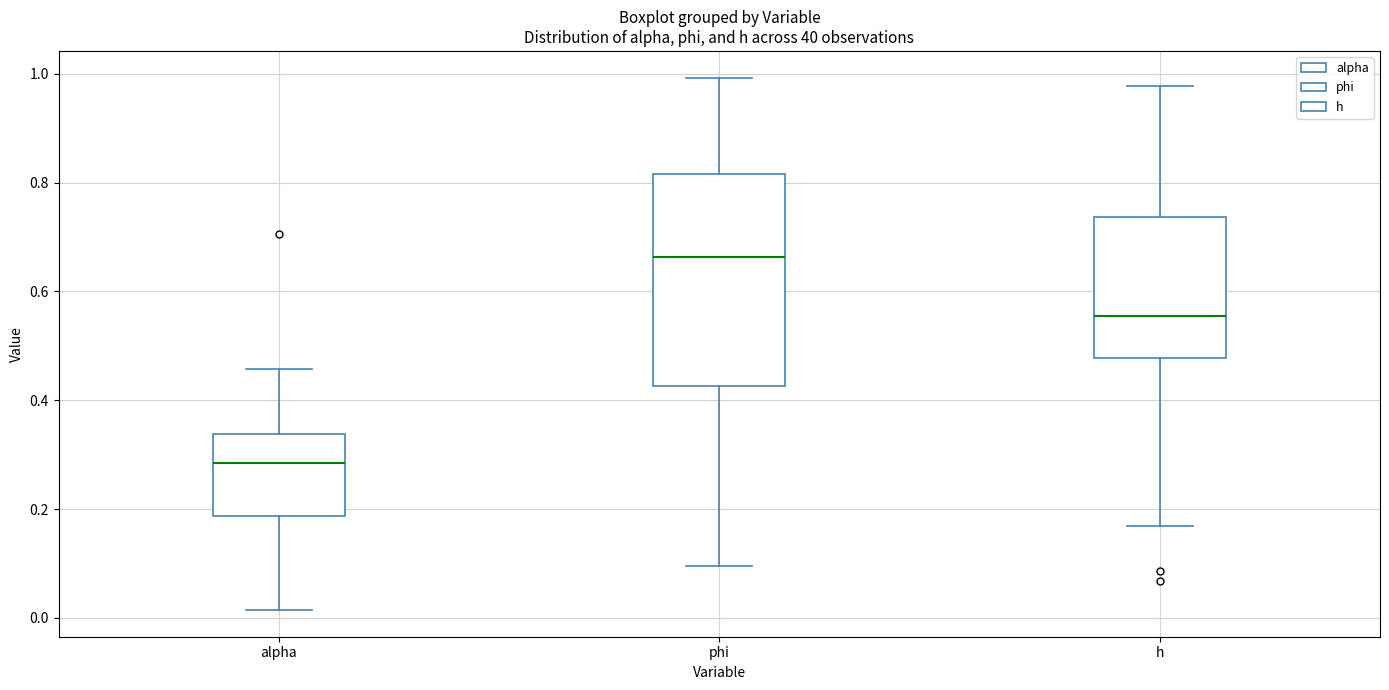

Which box is the tallest, from its lower edge to its upper edge?

phi